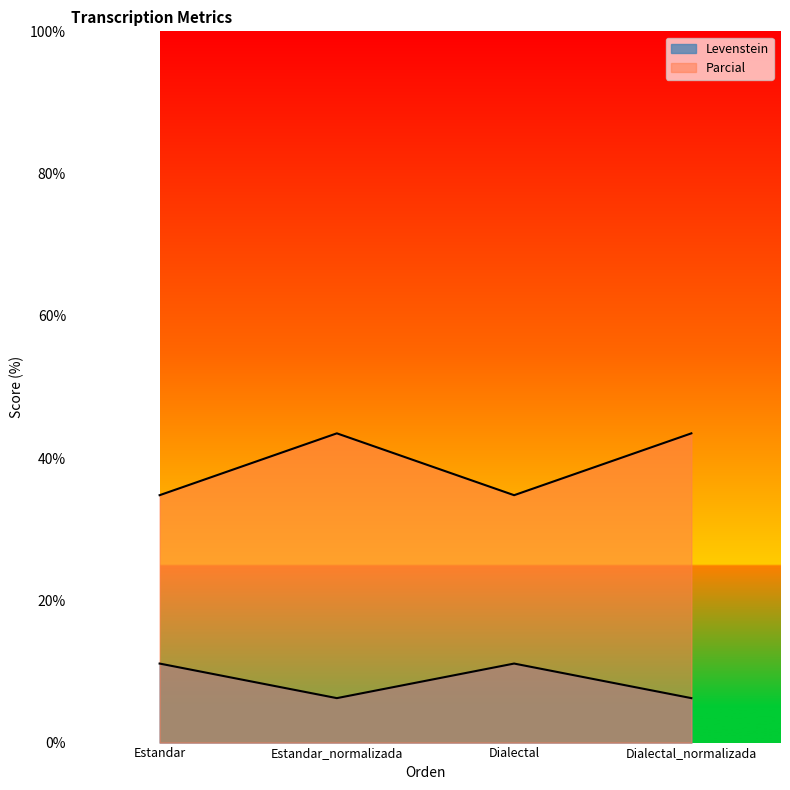

Does the chart display data point markers on the line(s)?

No